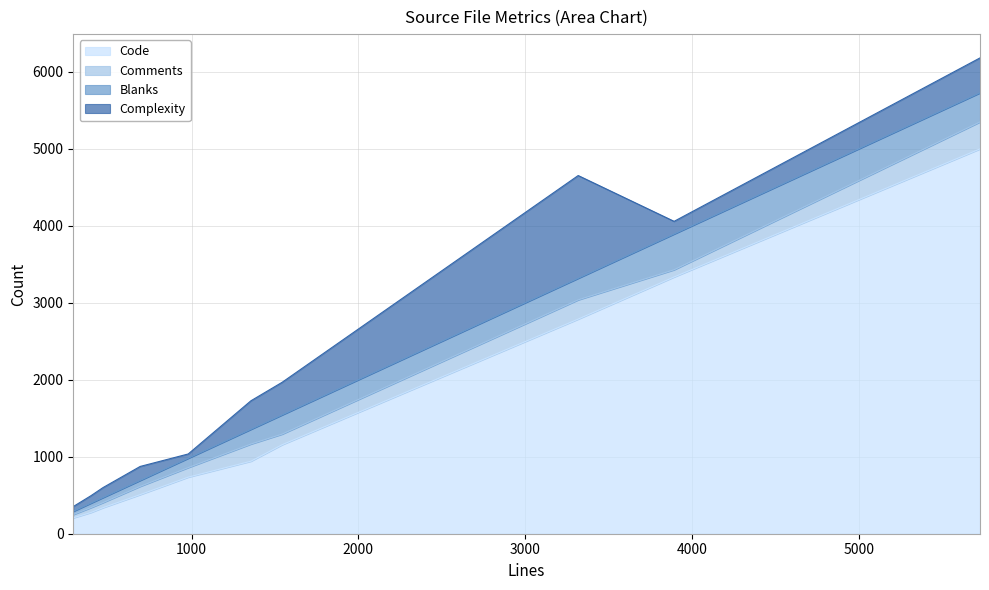

What is the maximum value for Code?

4999